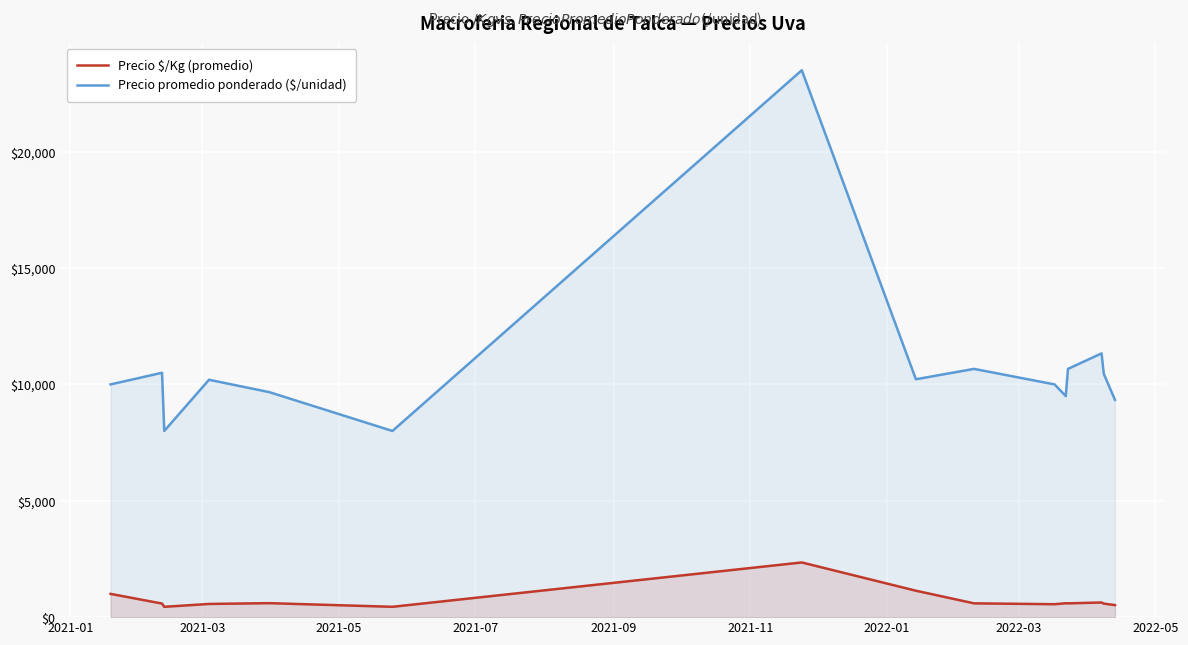

Which series has the largest range (max minus min)?

Precio promedio ponderado ($/unidad)